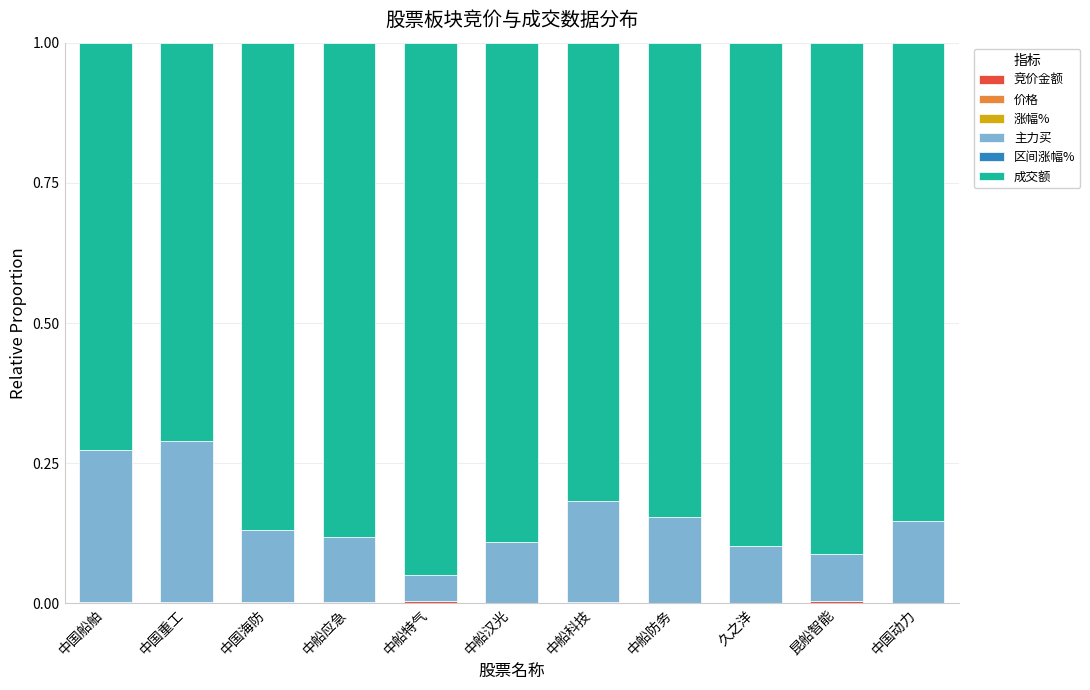

Are the bars grouped side by side (vs. stacked)?

No